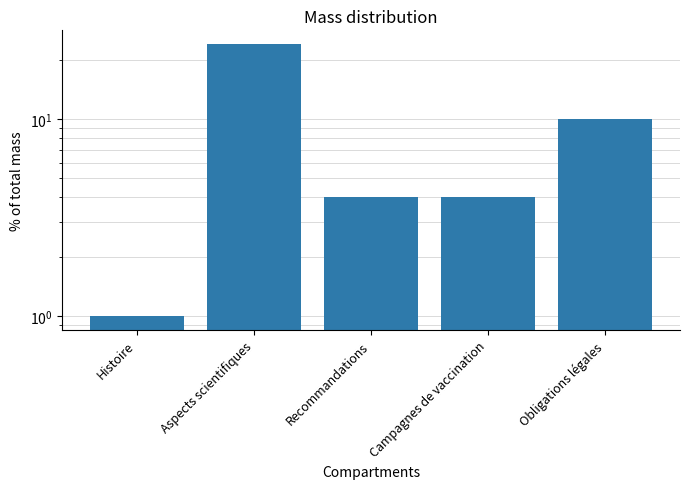

What is the smallest value displayed?

1